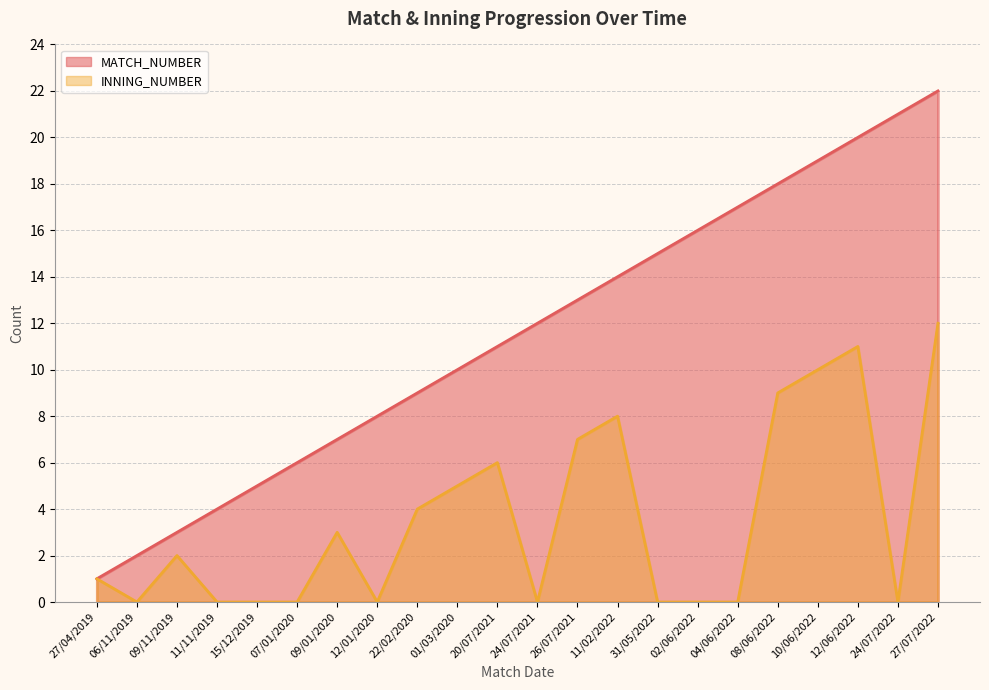

What is the sum of the MATCH_NUMBER values at 11/11/2019 and 08/06/2022?

22